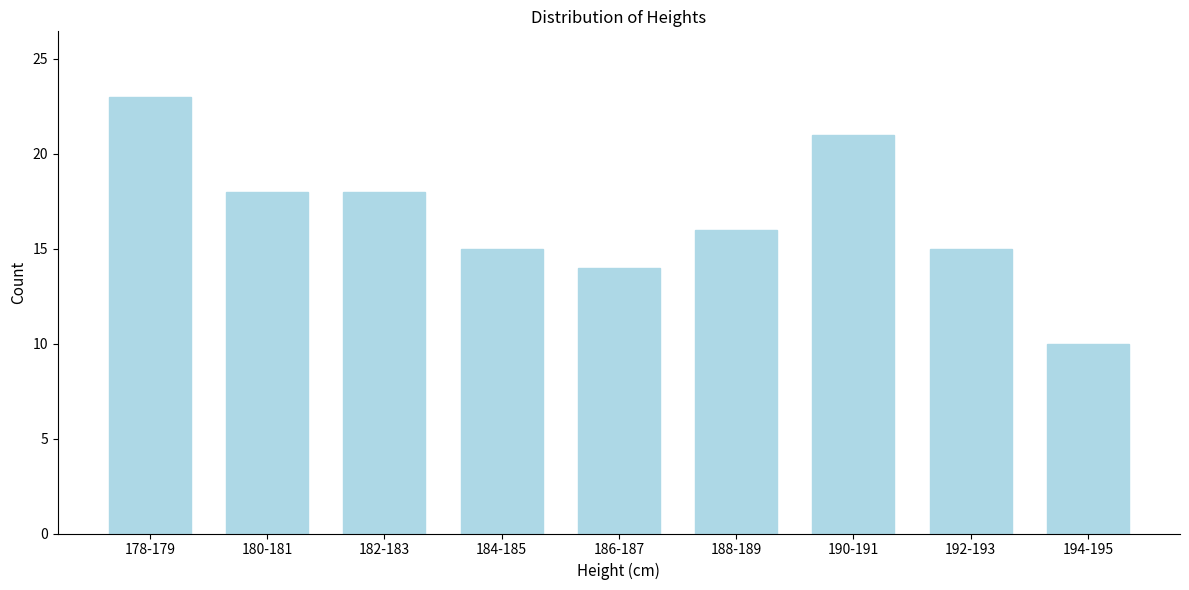

Reading left to right, what are all the values shown in this chart?

23	18	18	15	14	16	21	15	10